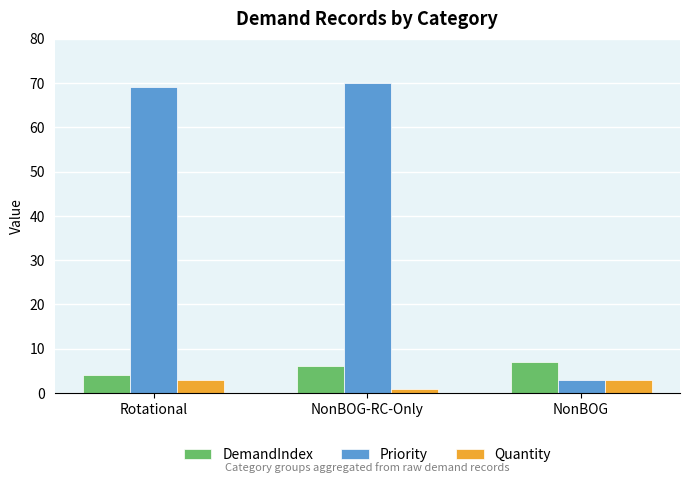

What is the value of the Priority bar at the 3rd from the left?

3